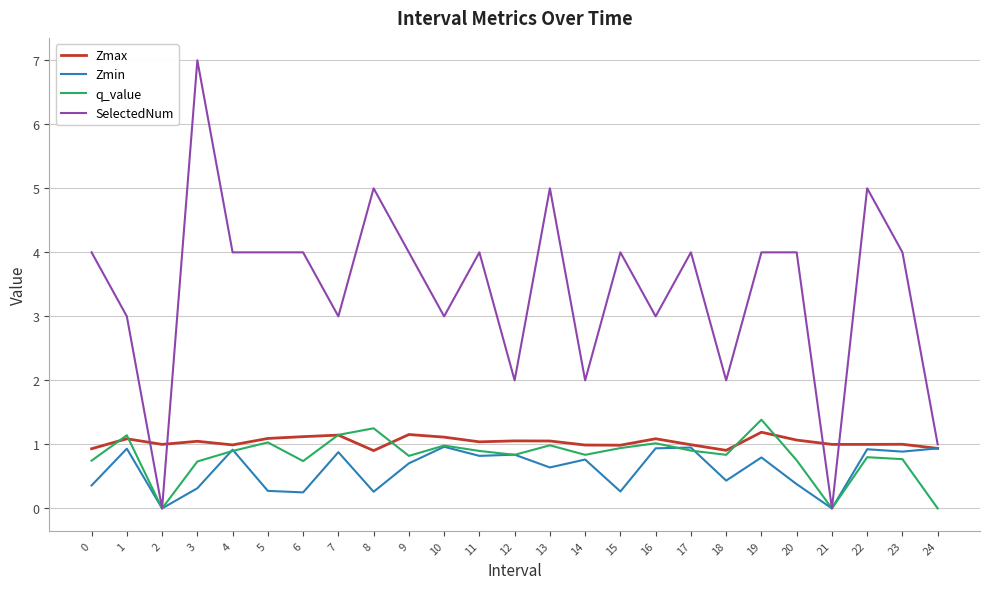

Rank the series at 13 from highest to lowest value.

SelectedNum, Zmax, q_value, Zmin